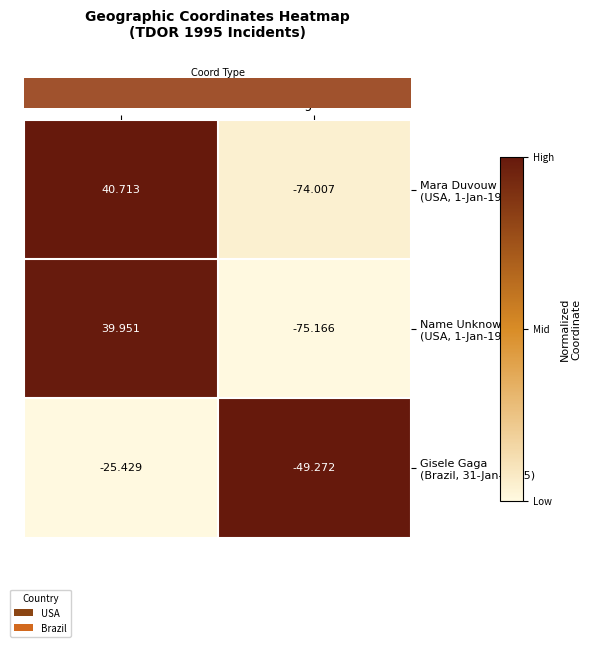

At which category does the chart reach its minimum across all series?

Longitude